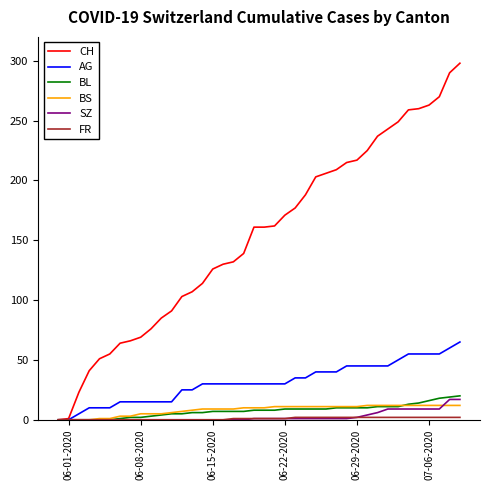

Which series has the largest range (max minus min)?

CH